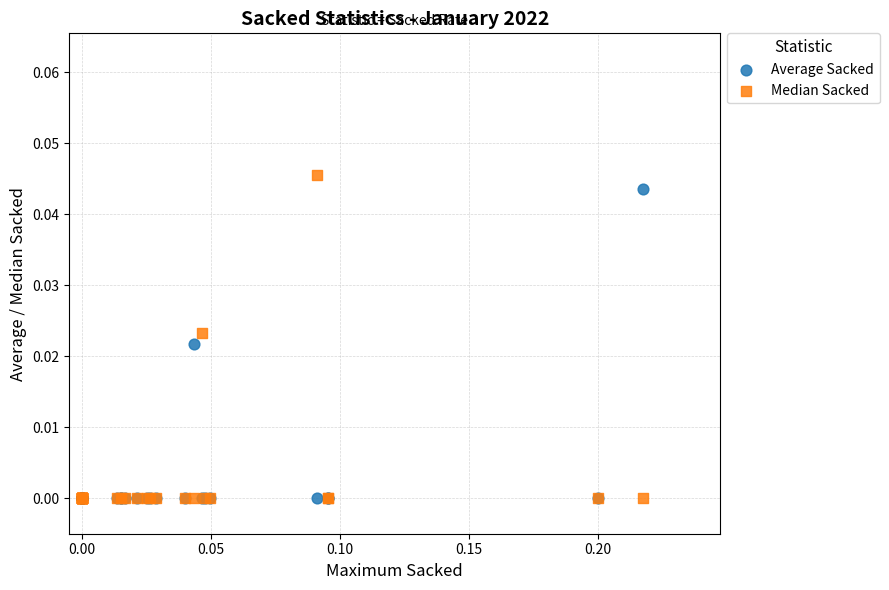

Which series has the widest spread of Y values?

Median Sacked